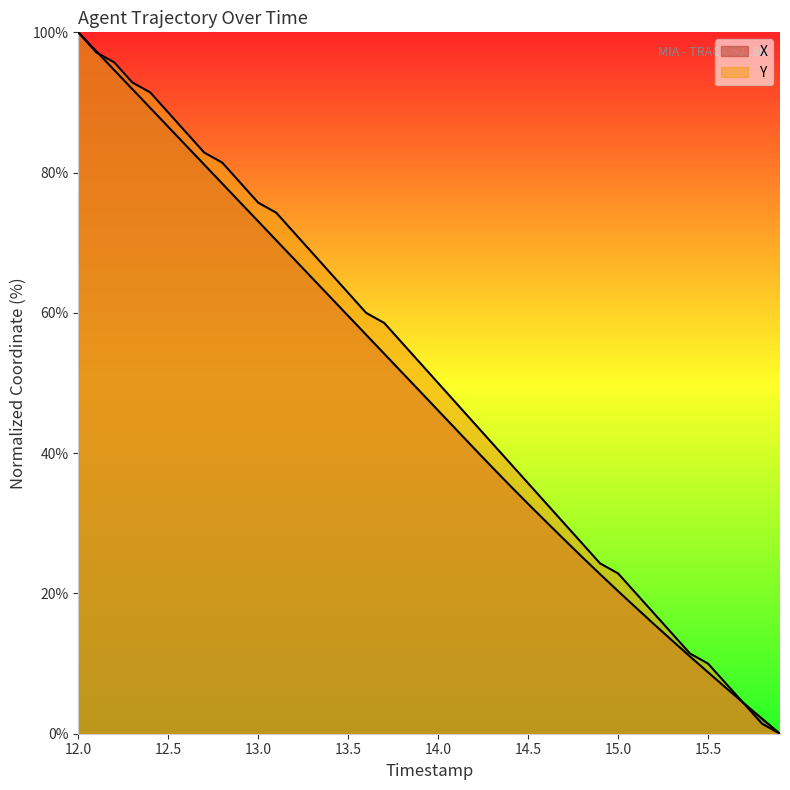

Reading left to right, transcribe all the data shown in this chart.

X: 12.0=100.0	12.1=97.3	12.2=94.6	12.3=91.9	12.4=89.2	12.5=86.5	12.6=83.8	12.7=81.1	12.8=78.4	12.9=75.7	13.0=73.1	13.1=70.4	13.2=67.7	13.3=65.0	13.4=62.3	13.5=59.6	13.6=56.9	13.7=54.2	13.8=51.5	13.9=48.8	14.0=46.1	14.1=43.4	14.2=40.7	14.3=38.0	14.4=35.4	14.5=32.8	14.6=30.2	14.7=27.7	14.8=25.2	14.9=22.7	15.0=20.3	15.1=18.0	15.2=15.6	15.3=13.3	15.4=11.0	15.5=8.8	15.6=6.5	15.7=4.3	15.8=2.1	15.9=0.0
Y: 12.0=100.0	12.1=97.1	12.2=95.7	12.3=92.9	12.4=91.4	12.5=88.6	12.6=85.7	12.7=82.9	12.8=81.4	12.9=78.6	13.0=75.7	13.1=74.3	13.2=71.4	13.3=68.6	13.4=65.7	13.5=62.9	13.6=60.0	13.7=58.6	13.8=55.7	13.9=52.9	14.0=50.0	14.1=47.1	14.2=44.3	14.3=41.4	14.4=38.6	14.5=35.7	14.6=32.9	14.7=30.0	14.8=27.1	14.9=24.3	15.0=22.9	15.1=20.0	15.2=17.1	15.3=14.3	15.4=11.4	15.5=10.0	15.6=7.1	15.7=4.3	15.8=1.4	15.9=0.0